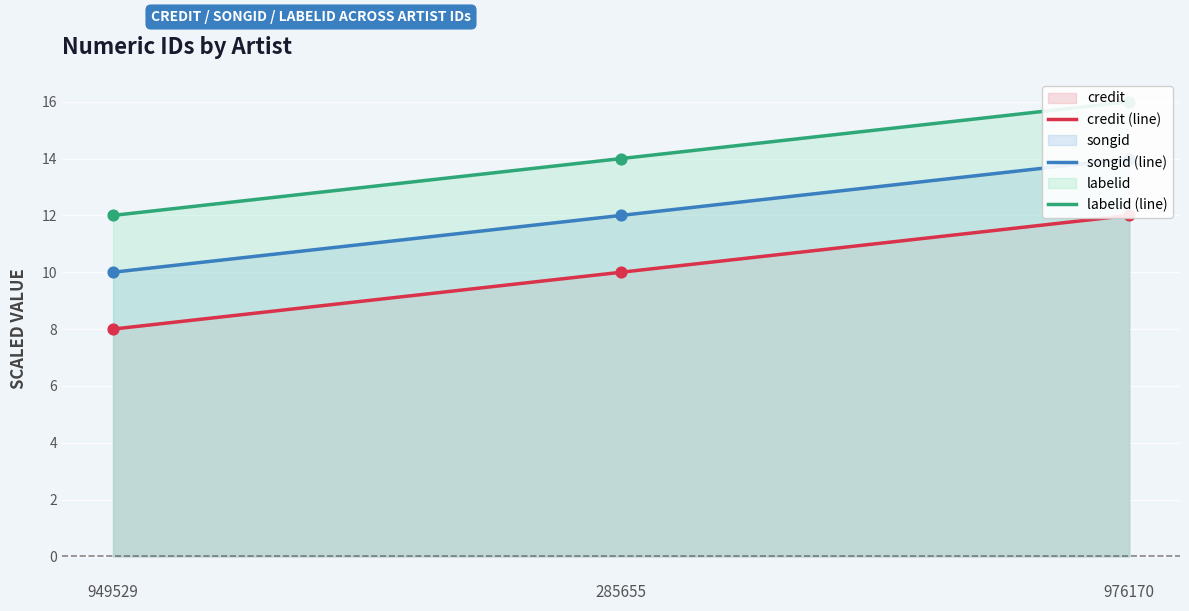

What is the total value across all series at 949529?

30